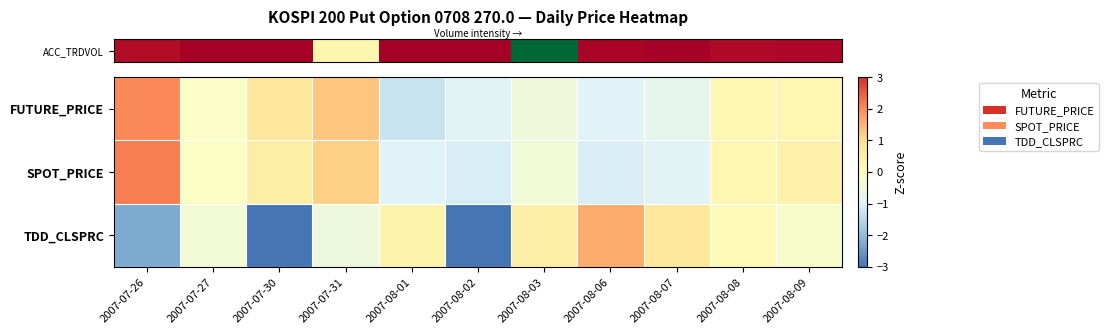

What is the maximum value shown in the chart?

2.2